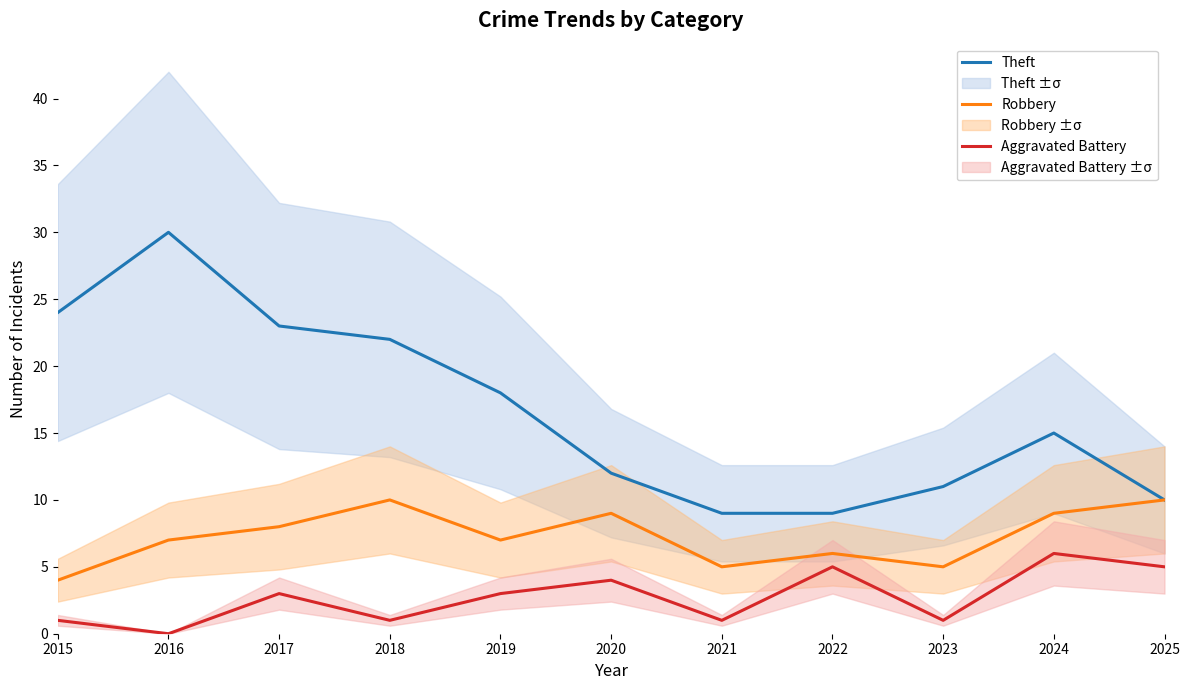

What is the total value across all series at 2018?

33